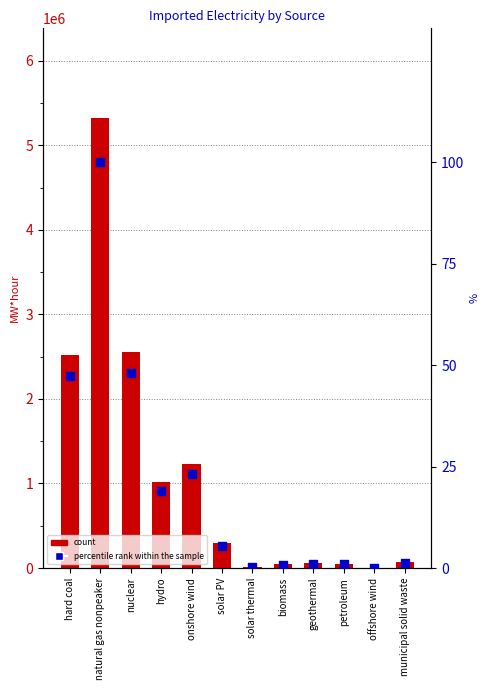

Which series has the largest Y range (max minus min)?

count